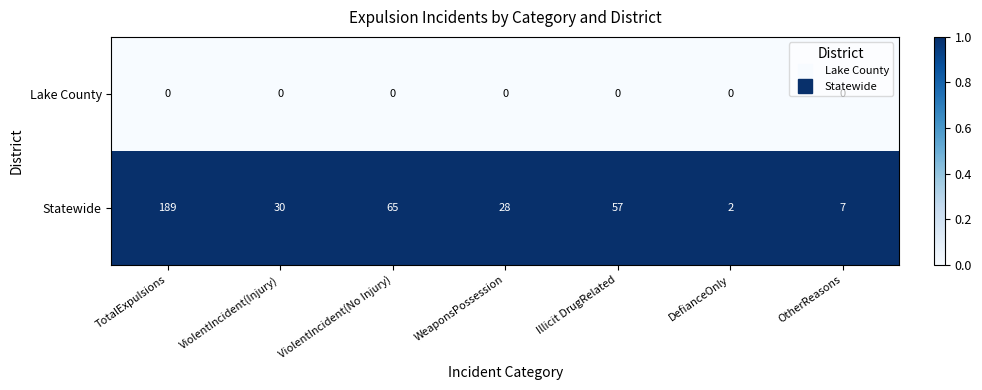

What is the difference between the Statewide values at Illicit DrugRelated and OtherReasons?

50